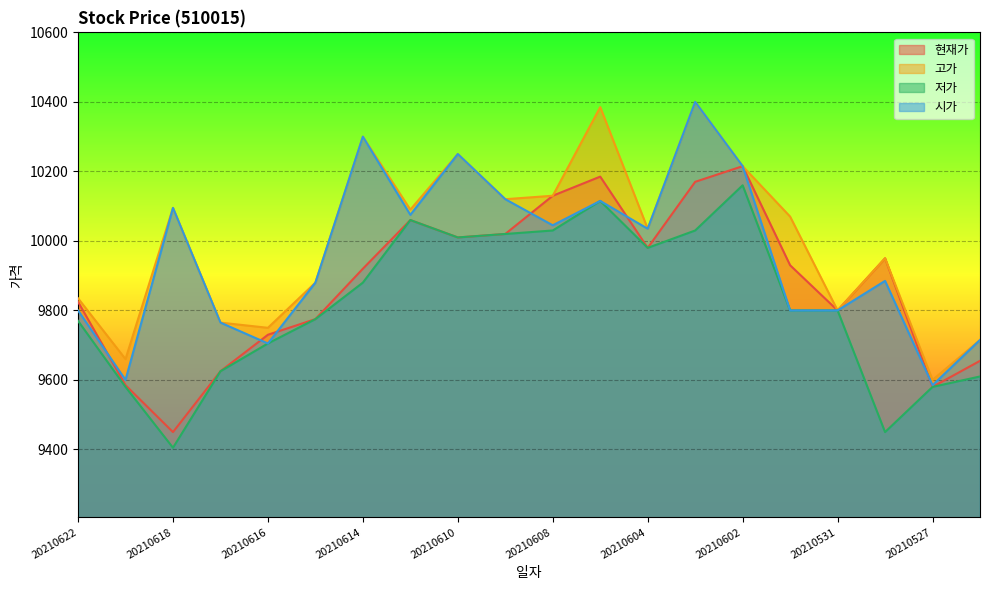

What is the spread (max minus min) of values at 20210618?

690